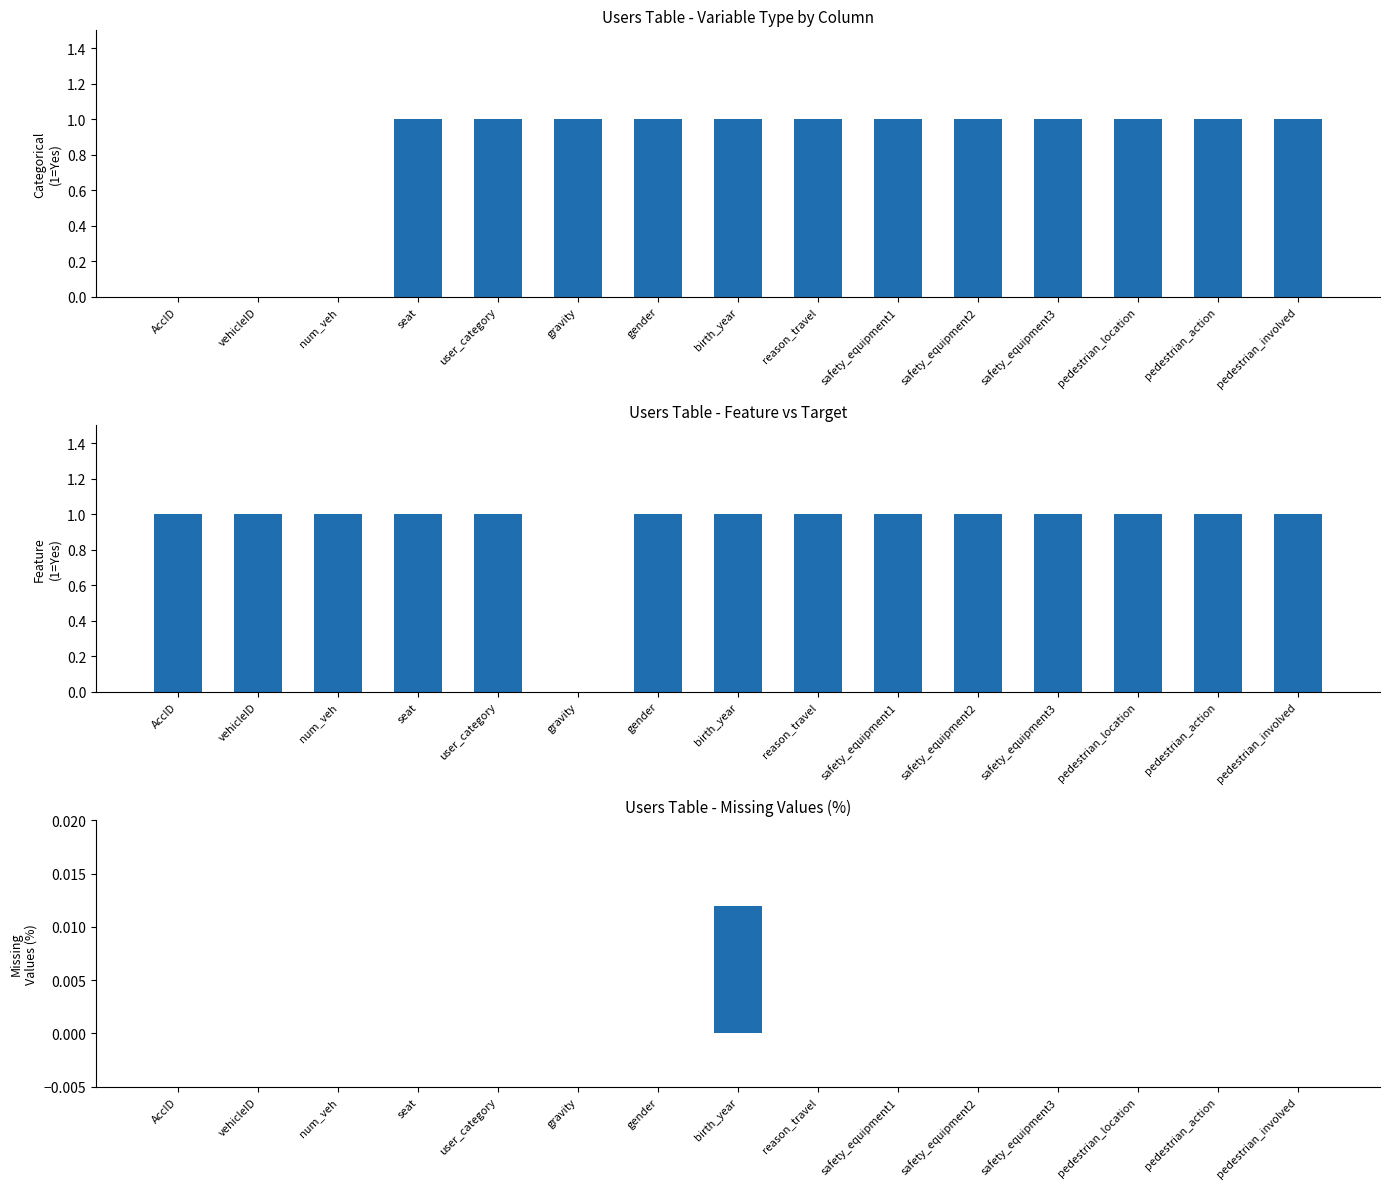

The value of Missing % at pedestrian_location is 0.0. True or false?

False